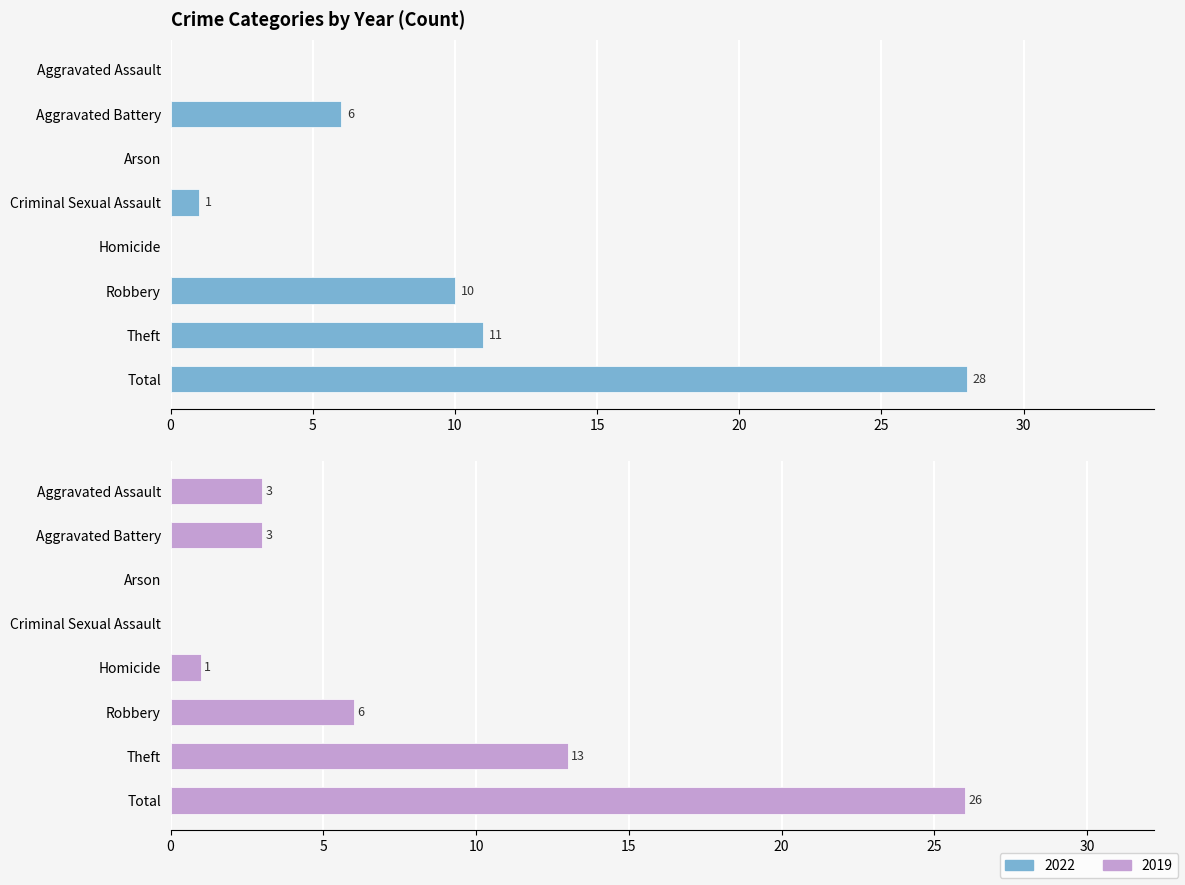

The value of 2021 at Aggravated Battery is 1. True or false?

False